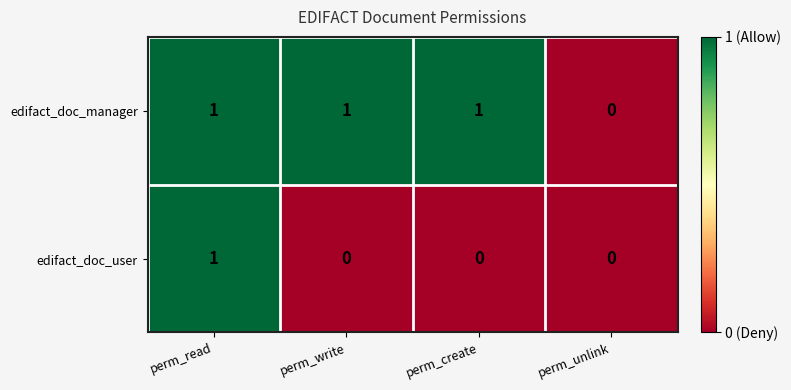

How many edifact_doc_user values are between 0 and 1?

4